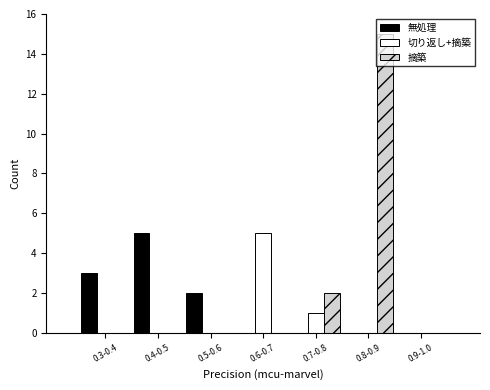

Reading left to right, transcribe all the data shown in this chart.

無処理: 0.3-0.4=3	0.4-0.5=5	0.5-0.6=2	0.6-0.7=0	0.7-0.8=0	0.8-0.9=0	0.9-1.0=0
切り返し+摘築: 0.3-0.4=0	0.4-0.5=0	0.5-0.6=0	0.6-0.7=5	0.7-0.8=1	0.8-0.9=0	0.9-1.0=0
摘築: 0.3-0.4=0	0.4-0.5=0	0.5-0.6=0	0.6-0.7=0	0.7-0.8=2	0.8-0.9=15	0.9-1.0=0